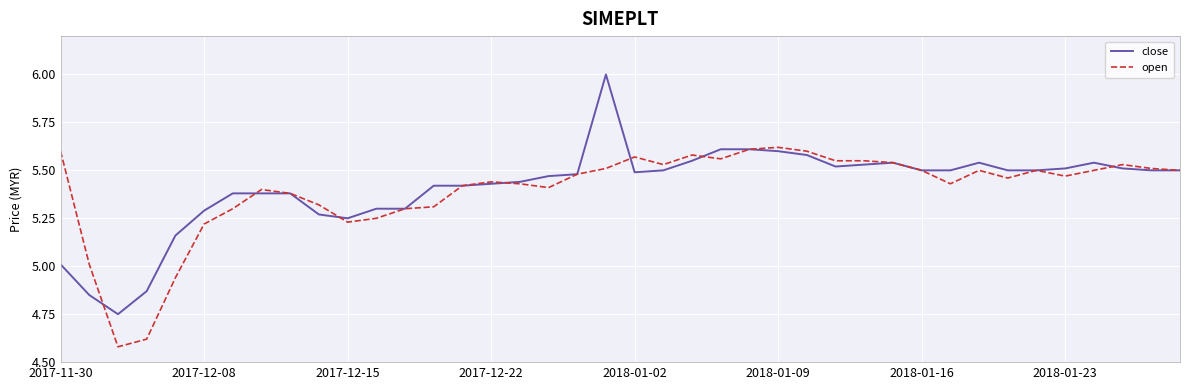

Which series has the largest range (max minus min)?

close